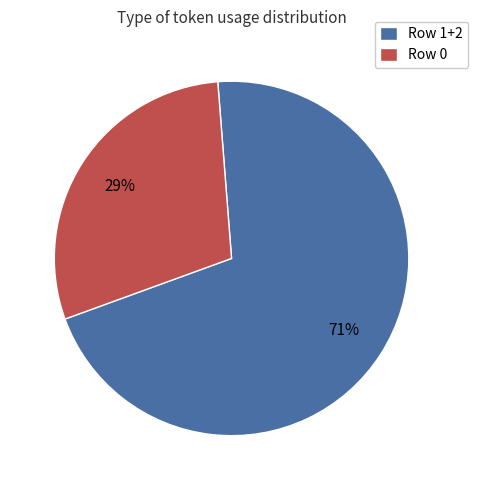

Rank the categories by value from highest to lowest.

Row 1+2, Row 0